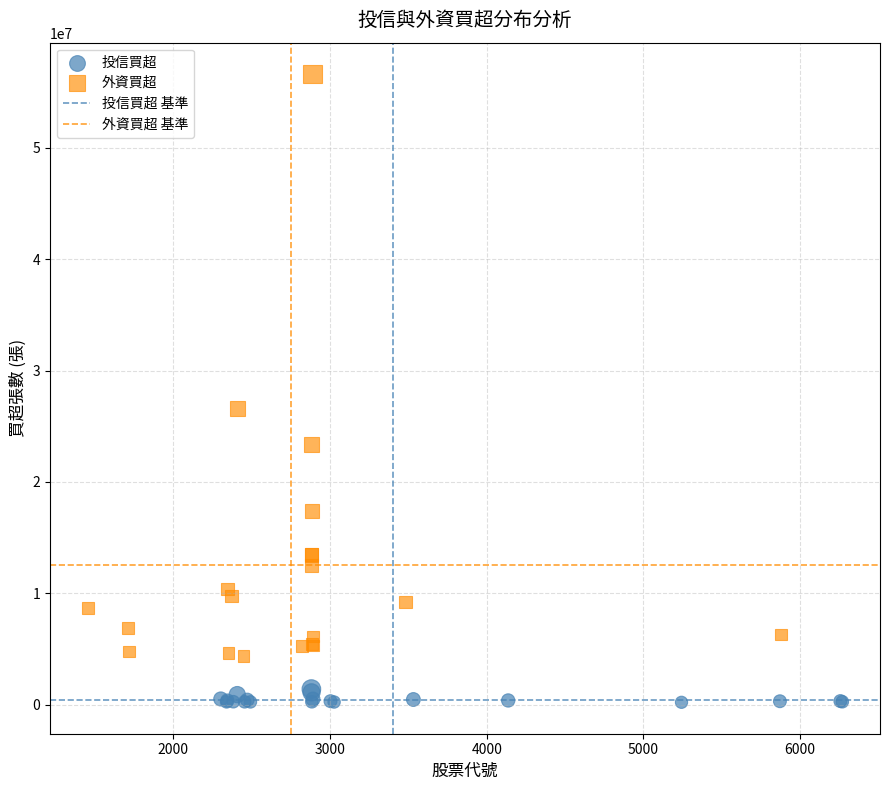

Which series reaches the maximum Y coordinate?

外資買超